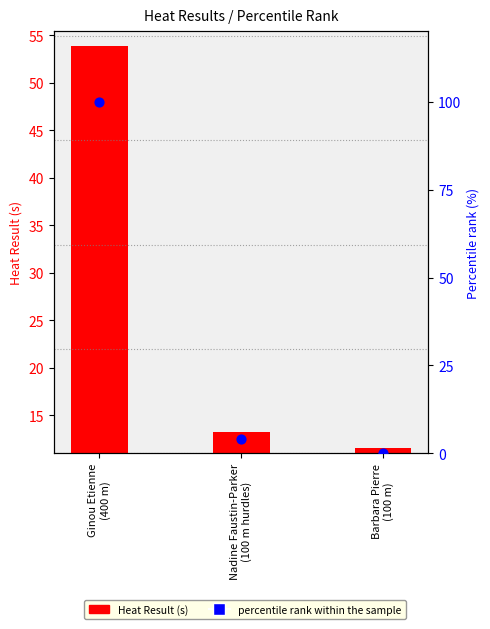

Which series contains the highest Y value?

percentile rank within the sample